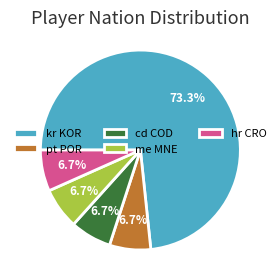

Between kr KOR and pt POR, which is larger?

kr KOR